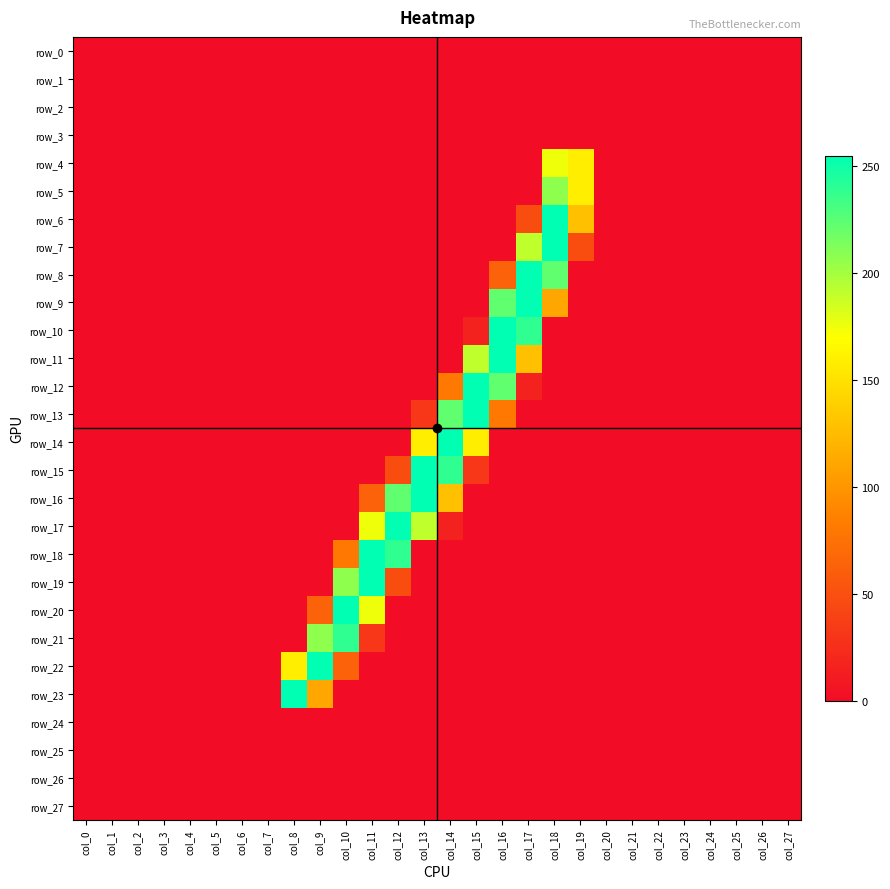

True or false: row_18 has a value of -176 at col_25.

False